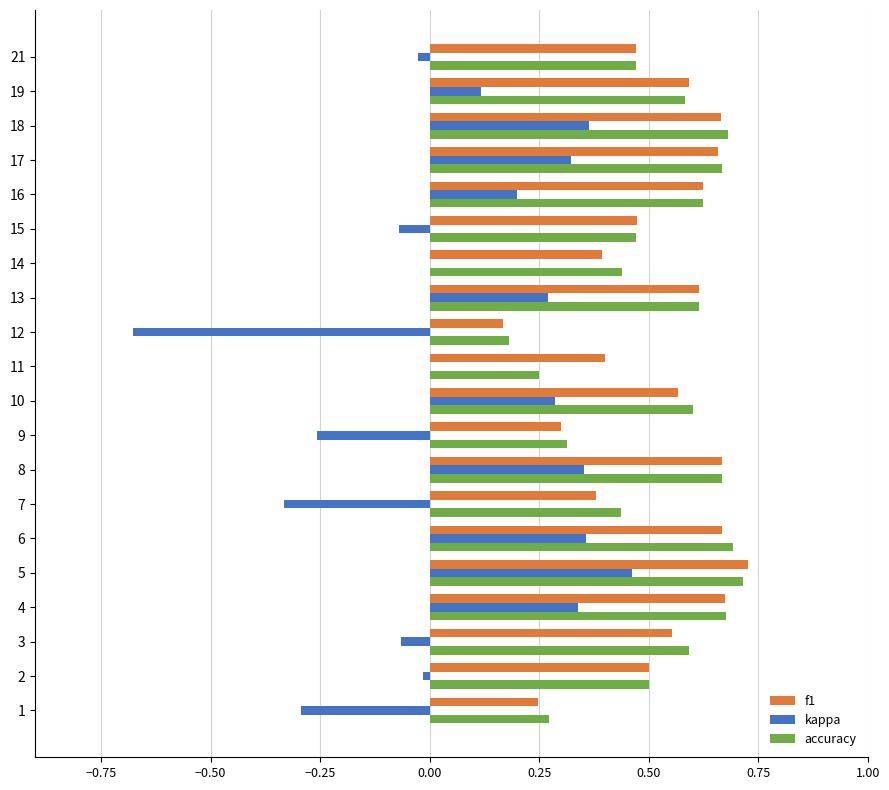

What are all the series names shown in the legend?

f1, kappa, accuracy